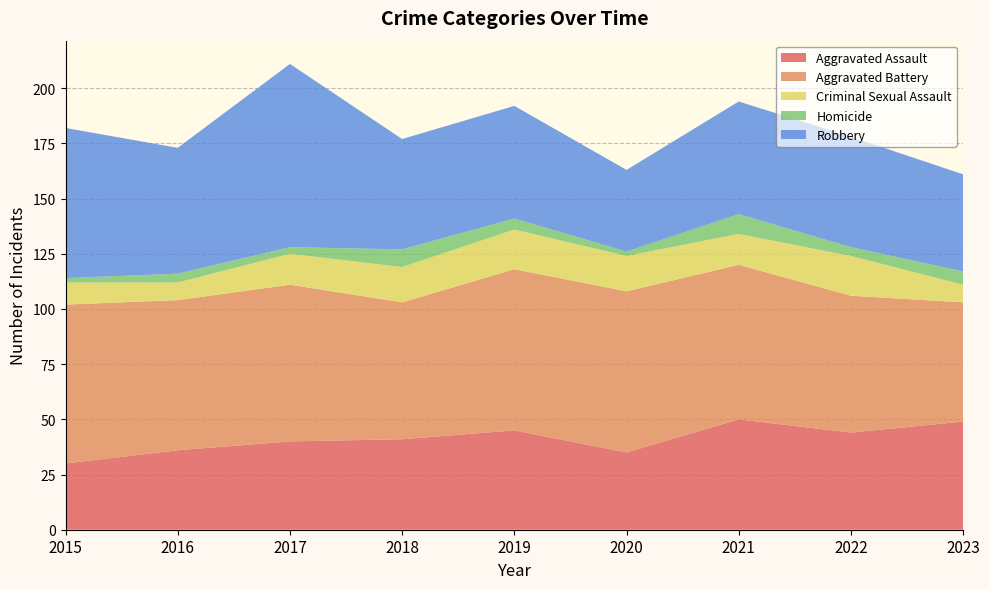

Reading right to left, transcribe all the data shown in this chart.

Aggravated Assault: 49	44	50	35	45	41	40	36	30
Aggravated Battery: 54	62	70	73	73	62	71	68	72
Criminal Sexual Assault: 8	18	14	16	18	16	14	8	10
Homicide: 6	4	9	2	5	8	3	4	2
Robbery: 44	50	51	37	51	50	83	57	68